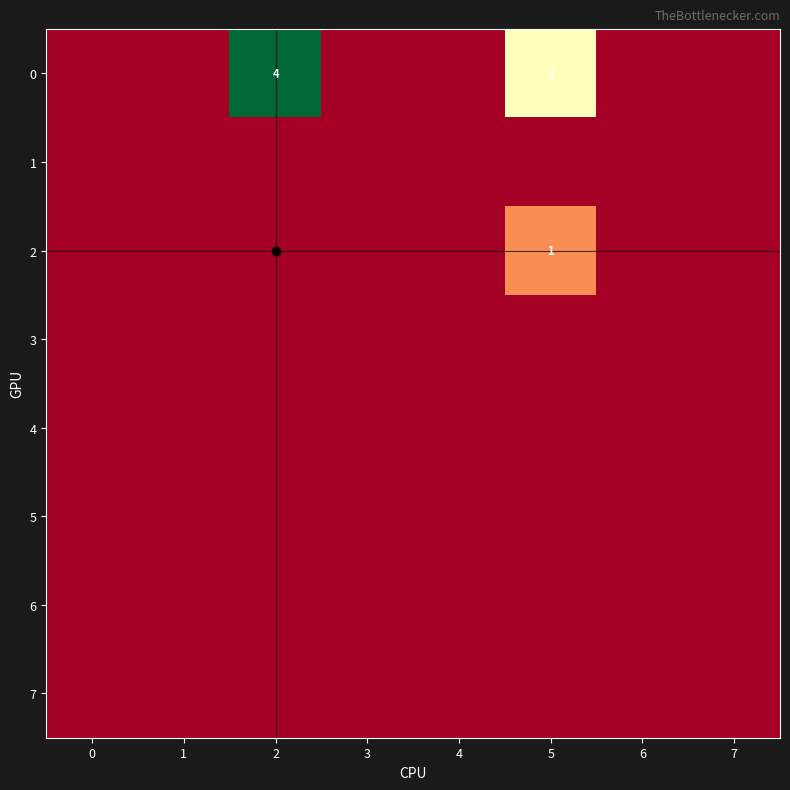

List the series in order of their peak value, lowest first.

1, 3, 4, 5, 6, 7, 2, 0